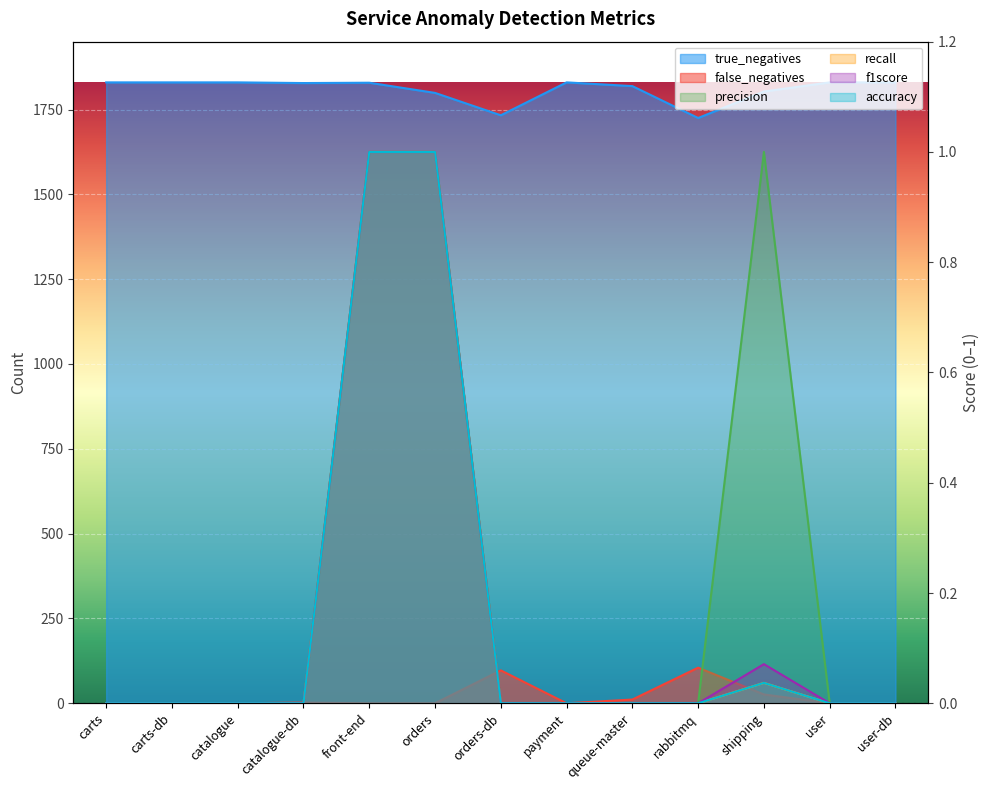

At user, list the series in order from largest to smallest.

true_negatives, false_negatives, precision, recall, f1score, accuracy